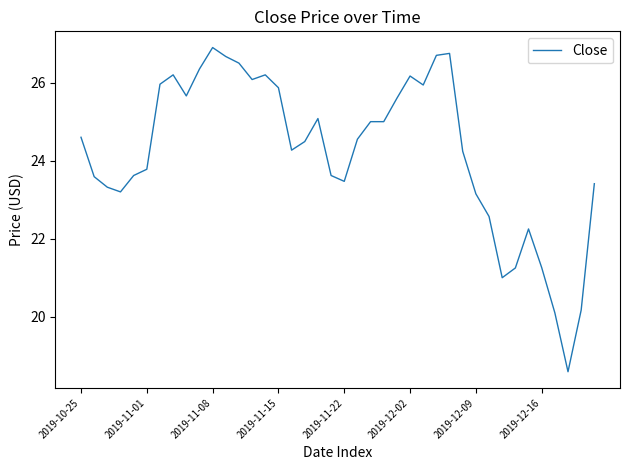

What is the minimum value shown in the chart?

18.6